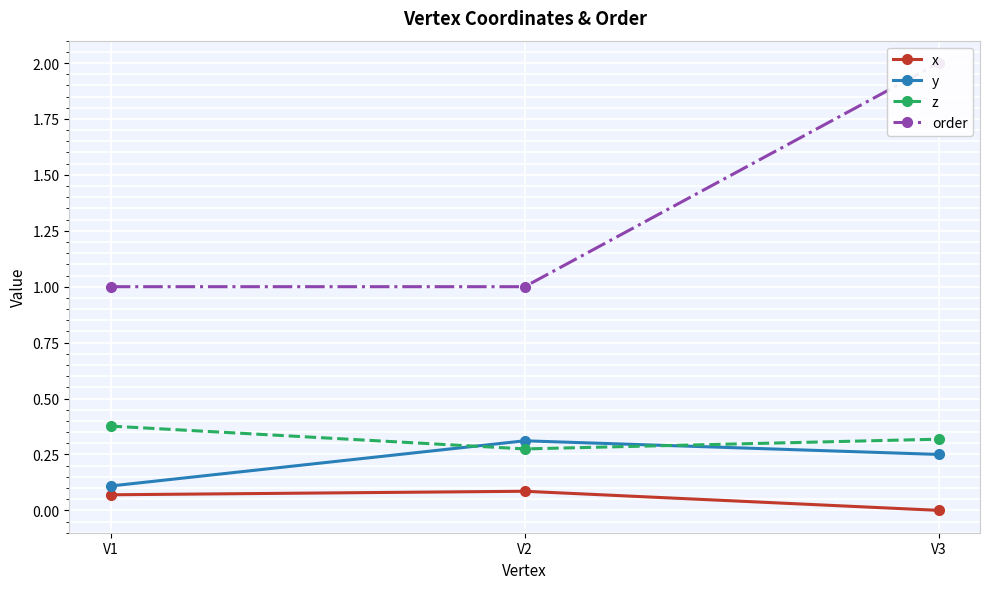

Reading right to left, what are all the values shown in this chart?

x: V3=0.0	V2=0.1	V1=0.1
y: V3=0.2	V2=0.3	V1=0.1
z: V3=0.3	V2=0.3	V1=0.4
order: V3=2.0	V2=1.0	V1=1.0